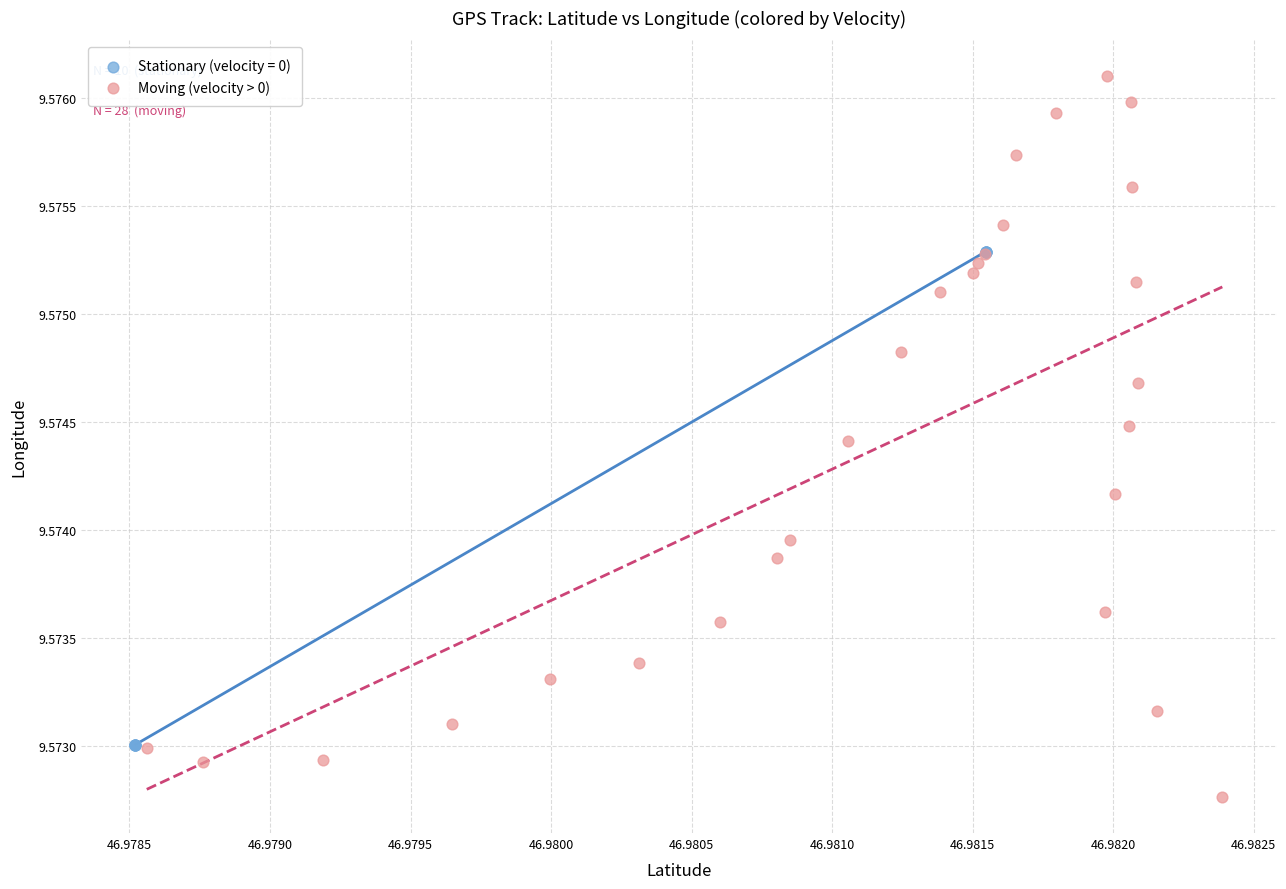

Which series contains the highest Y value?

Moving (velocity > 0)